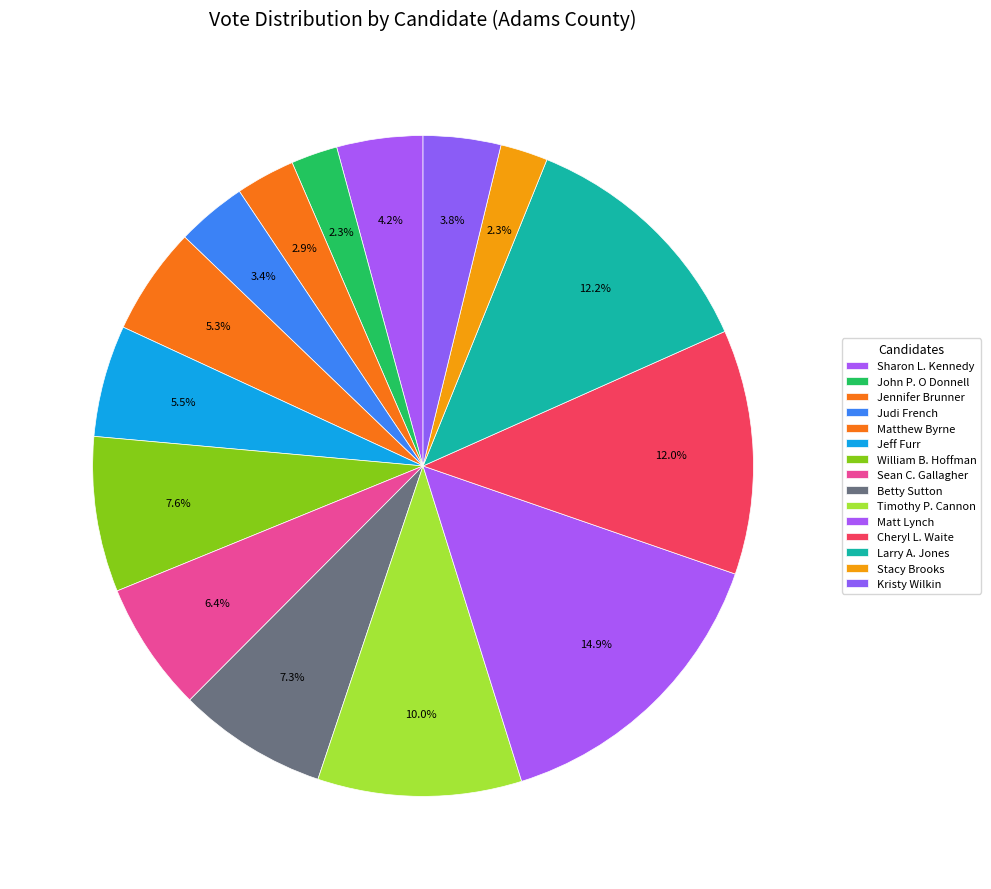

Rank the categories by value from lowest to highest.

John P. O Donnell, Stacy Brooks, Jennifer Brunner, Judi French, Kristy Wilkin, Sharon L. Kennedy, Matthew Byrne, Jeff Furr, Sean C. Gallagher, Betty Sutton, William B. Hoffman, Timothy P. Cannon, Cheryl L. Waite, Larry A. Jones, Matt Lynch